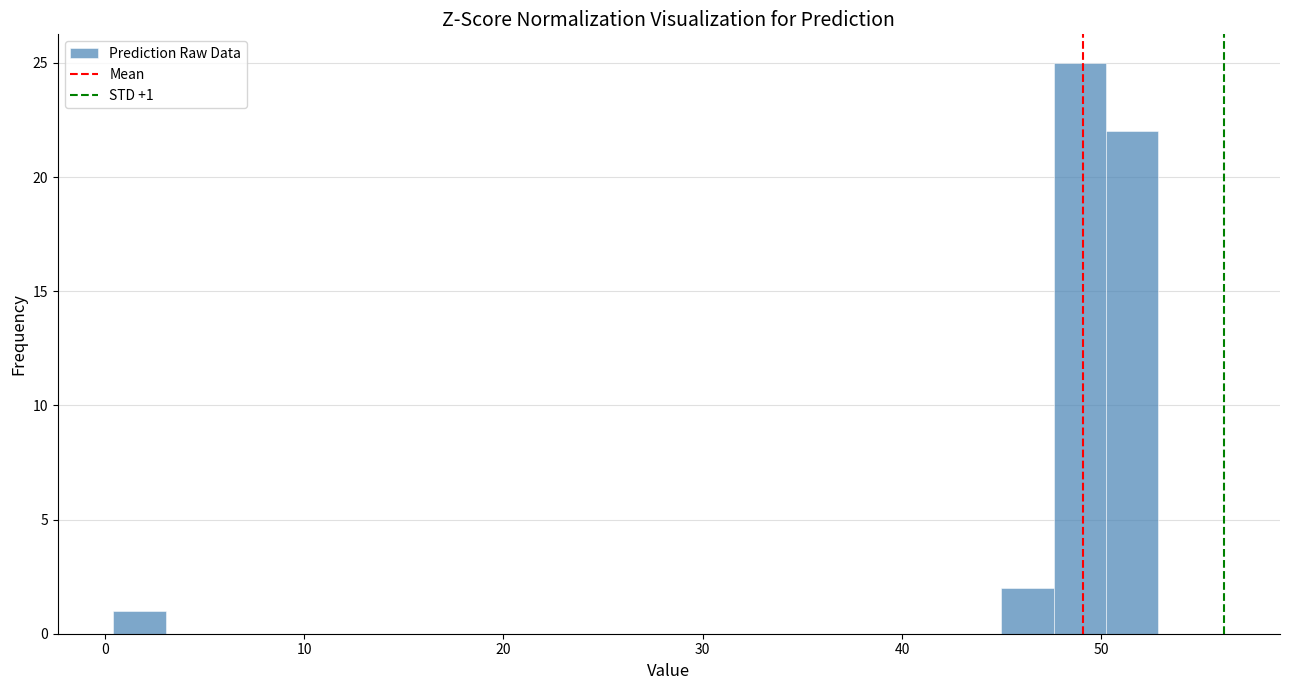

Read against the x-axis, roughly where is the centre of the tallest bar?

49